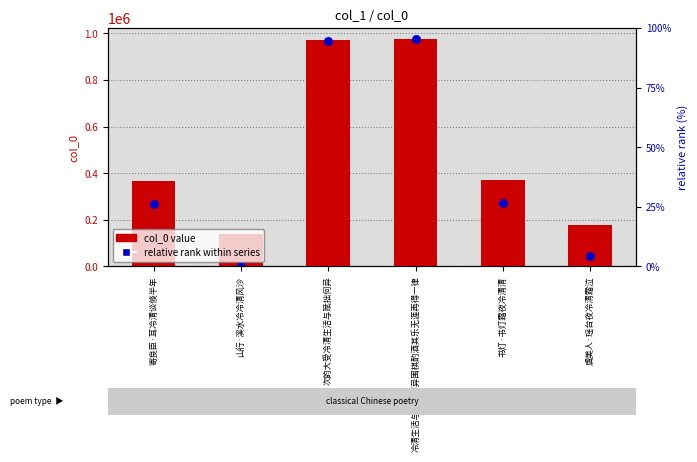

At how many categories does at least one series exceed 595646?

2